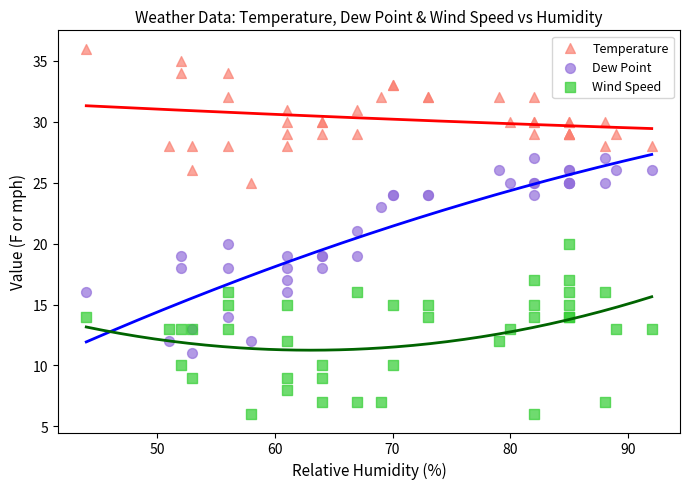

What are all the series names shown in the legend?

Temperature, Dew Point, Wind Speed